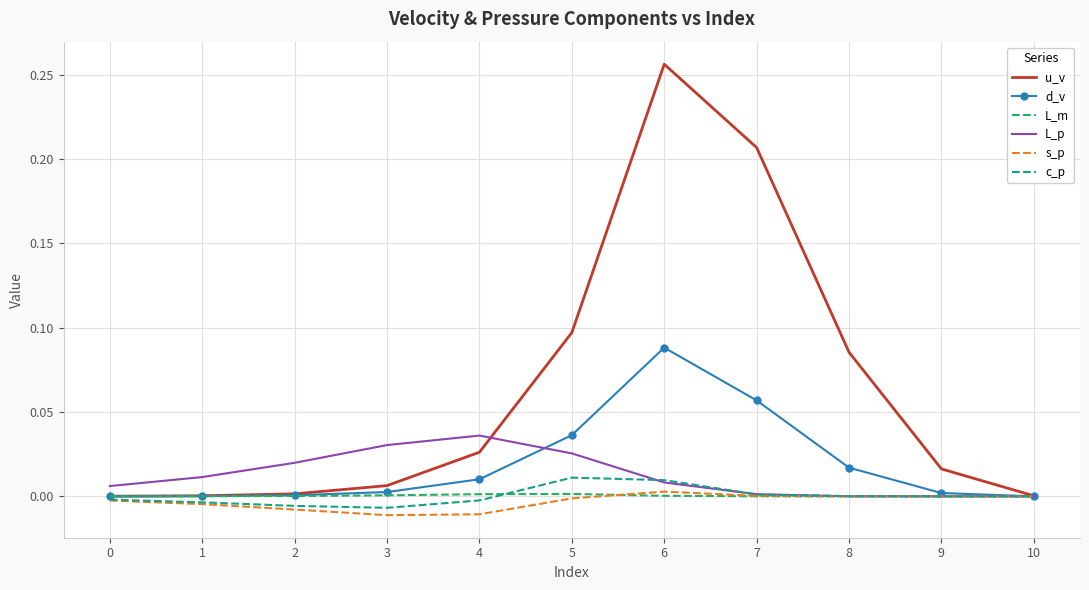

Which category has the highest value across all series?

6